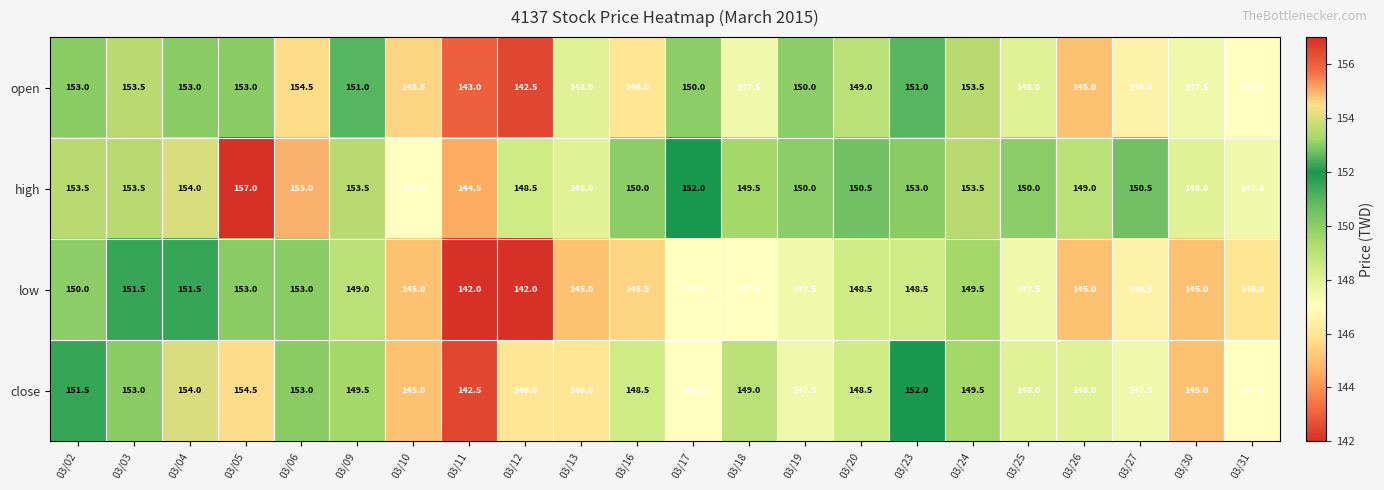

What is the smallest value displayed?

142.0